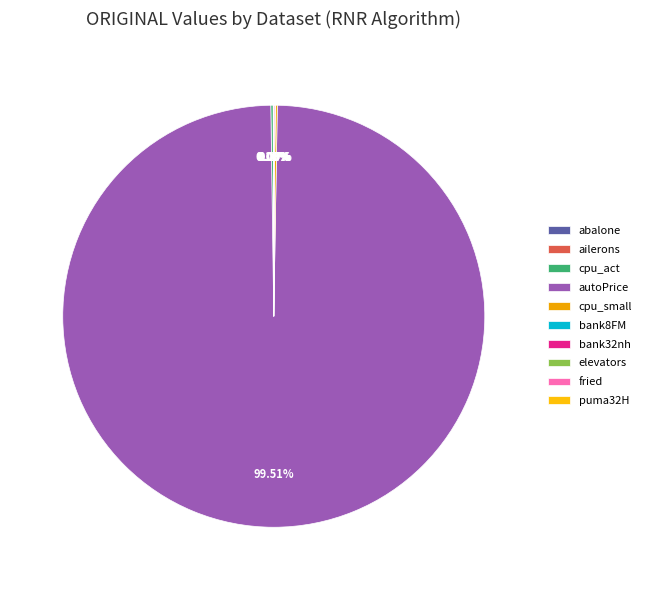

The cpu_small slice represents 1% of the pie. True or false?

False